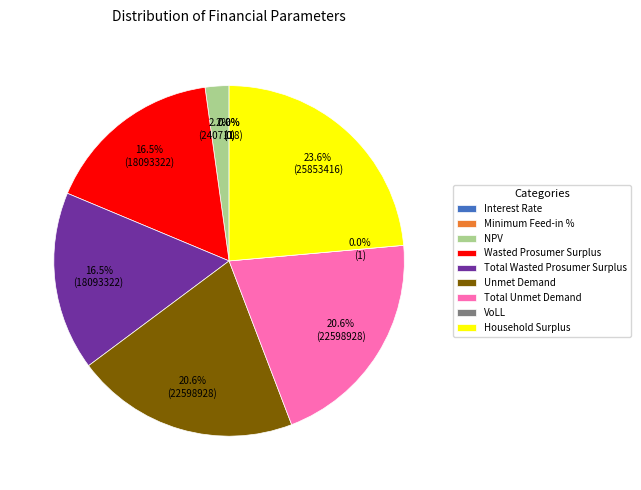

Which category has the biggest portion of the pie?

Household Surplus